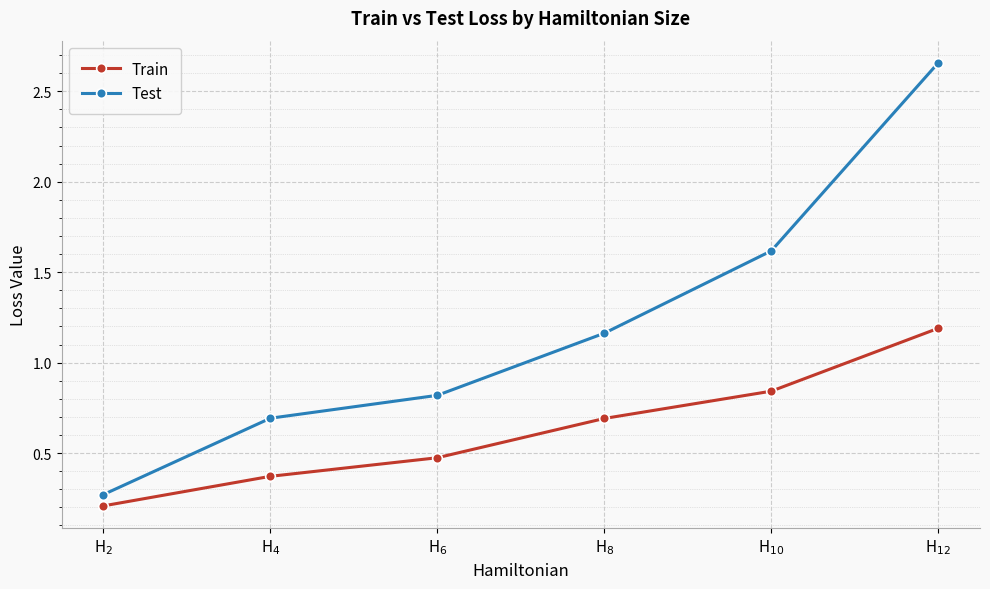

List the series in order of their overall mean, lowest first.

Train, Test